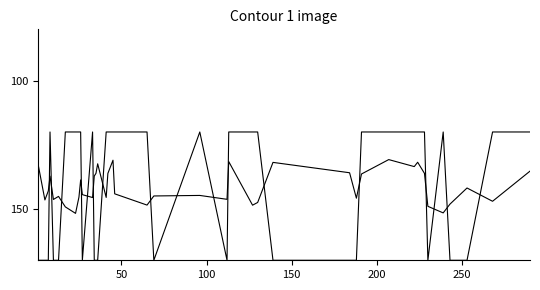

How many lines are shown in the chart?

2